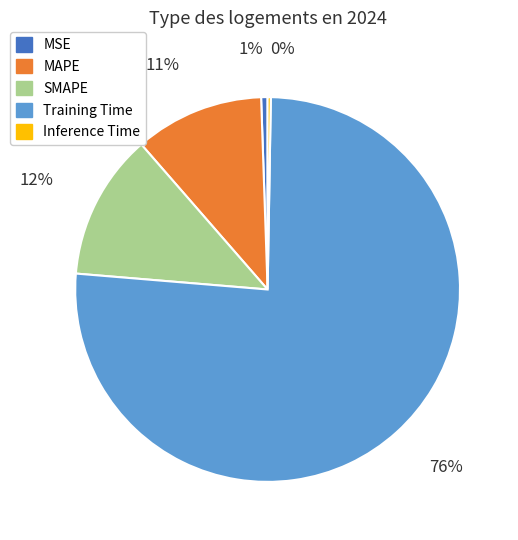

Which category has the biggest portion of the pie?

Training Time